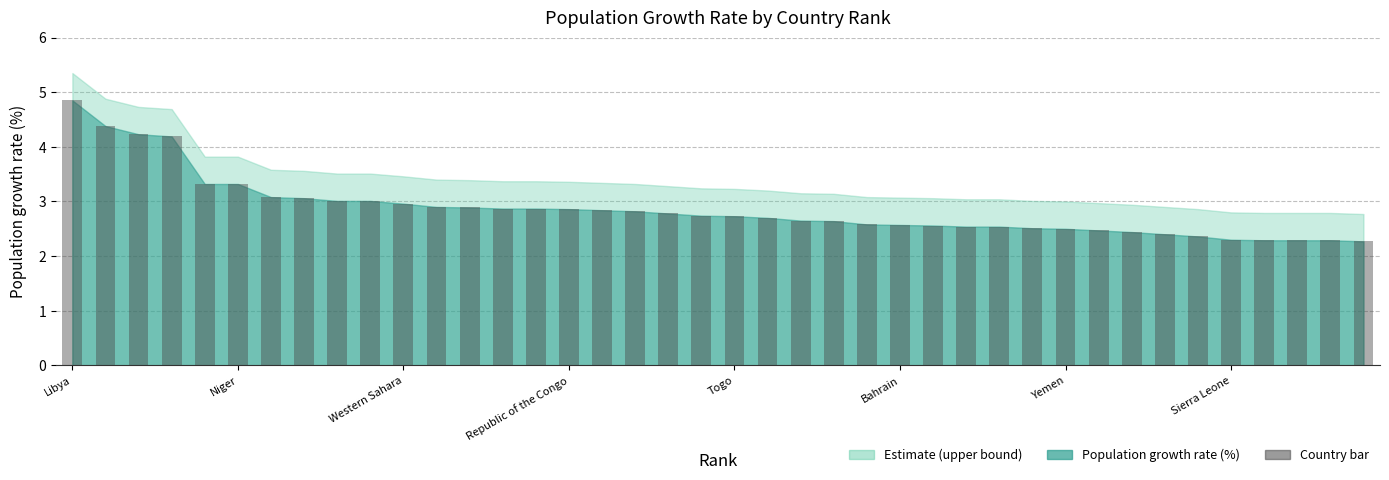

What is the sum of all values?

114.6